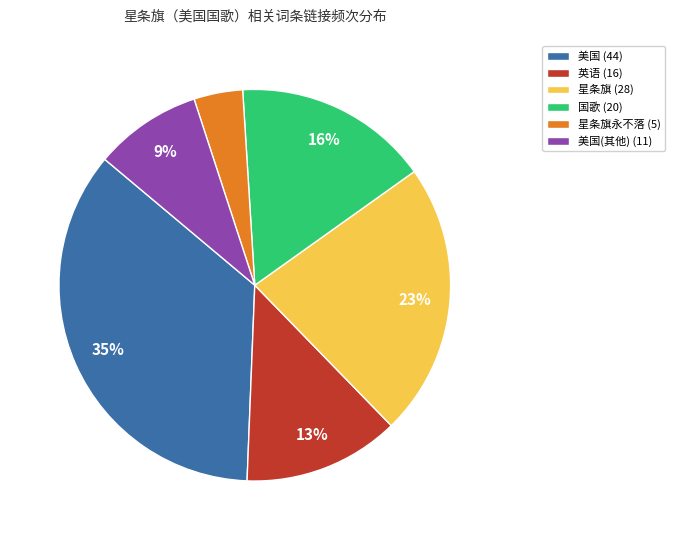

Does any single category account for the majority?

No